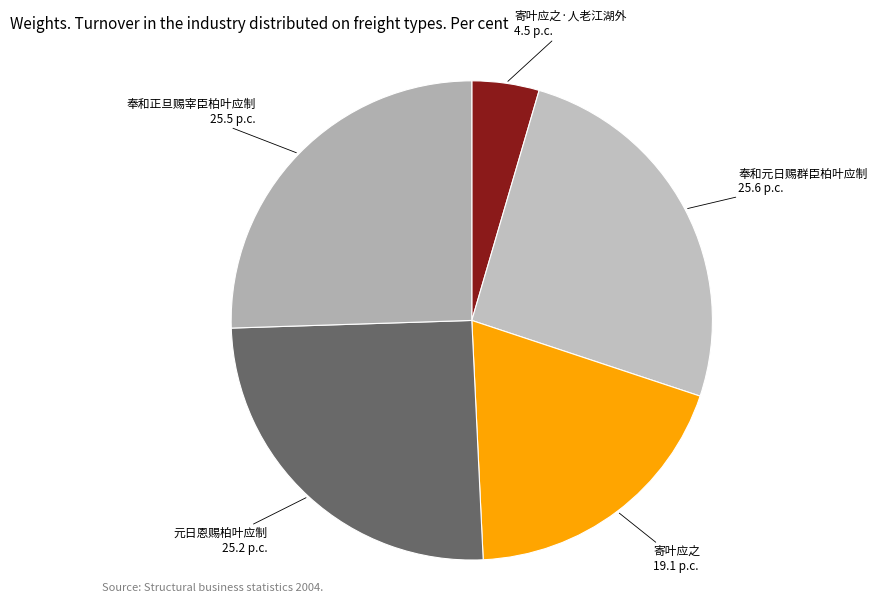

Does 寄叶应之·人老江湖外 account for over 50% of the chart?

No